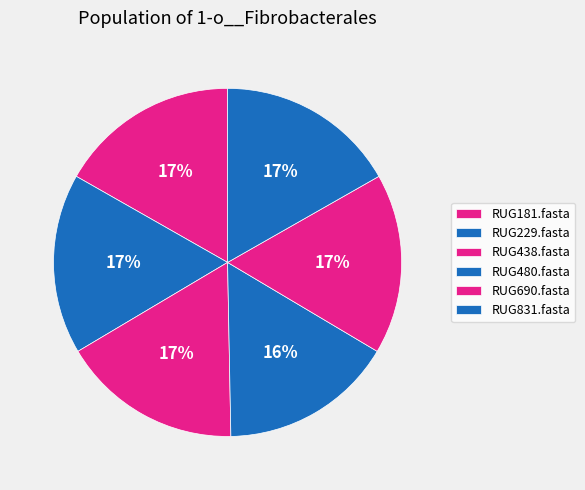

Count the number of slices in the pie.

6